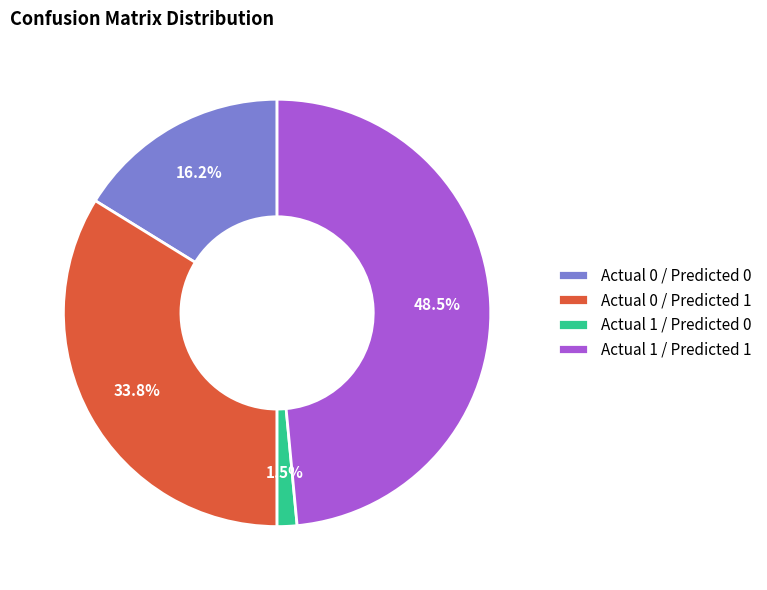

Between Actual 0 / Predicted 1 and Actual 1 / Predicted 0, which is larger?

Actual 0 / Predicted 1